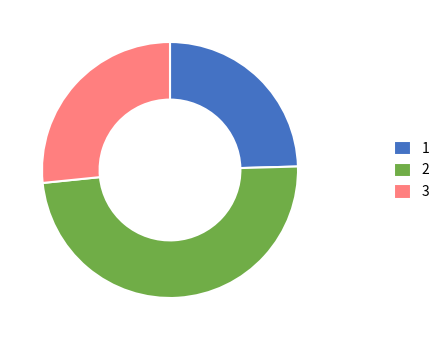

Is the sum of 2 and 3 greater than half?

Yes